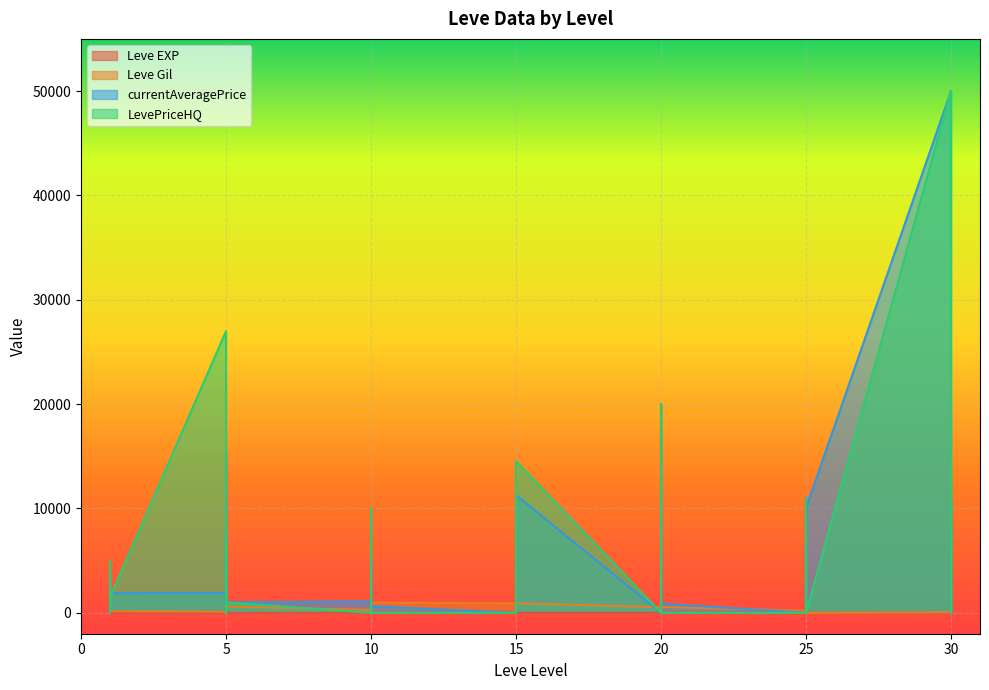

Reading right to left, what are all the values shown in this chart?

Leve EXP: 30=62	30=31	30=64	30=31	25=12	25=36	25=39	25=8	25=36	25=47	20=8	20=12	20=17	20=28	20=16	20=9	15=14	15=18	15=24	15=7	15=13	15=18	10=9	10=13	10=9	10=3	10=7	10=4	5=3	5=2	5=5	5=2	5=6	5=4	1=1	1=1	1=1	1=1
Leve Gil: 30=560	30=330	30=910	30=70	25=0	25=390	25=990	25=660	25=390	25=200	20=570	20=960	20=120	20=10	20=800	20=540	15=920	15=910	15=790	15=170	15=40	15=910	10=990	10=90	10=430	10=780	10=880	10=280	5=600	5=490	5=220	5=790	5=840	5=110	1=160	1=630	1=690	1=330
currentAveragePrice: 30=10722	30=0	30=0	30=49999	25=10051	25=0	25=3125	25=888	25=11035	25=0	20=888	20=0	20=0	20=19999	20=0	20=0	15=11278	15=635	15=0	15=397	15=0	15=0	10=635	10=0	10=1999	10=4344	10=5000	10=1100	5=1003	5=7601	5=0	5=1997	5=15611	5=1894	1=1893	1=0	1=3763	1=1820
LevePriceHQ: 30=10722	30=0	30=0	30=50000	25=0	25=0	25=5250	25=0	25=11035	25=0	20=0	20=0	20=0	20=19999	20=0	20=0	15=14538	15=0	15=0	15=0	15=0	15=0	10=0	10=0	10=0	10=10000	10=5000	10=0	5=1003	5=8252	5=0	5=6988	5=0	5=26997	1=1500	1=0	1=4999	1=904